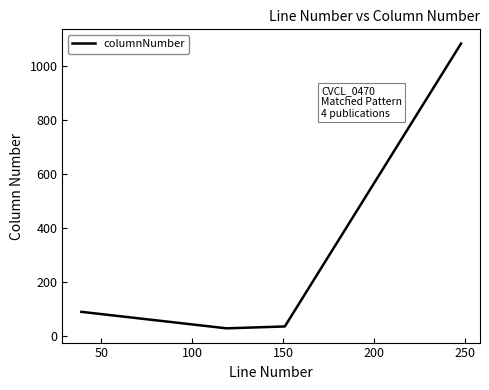

What is the difference between the maximum and minimum values?

1052